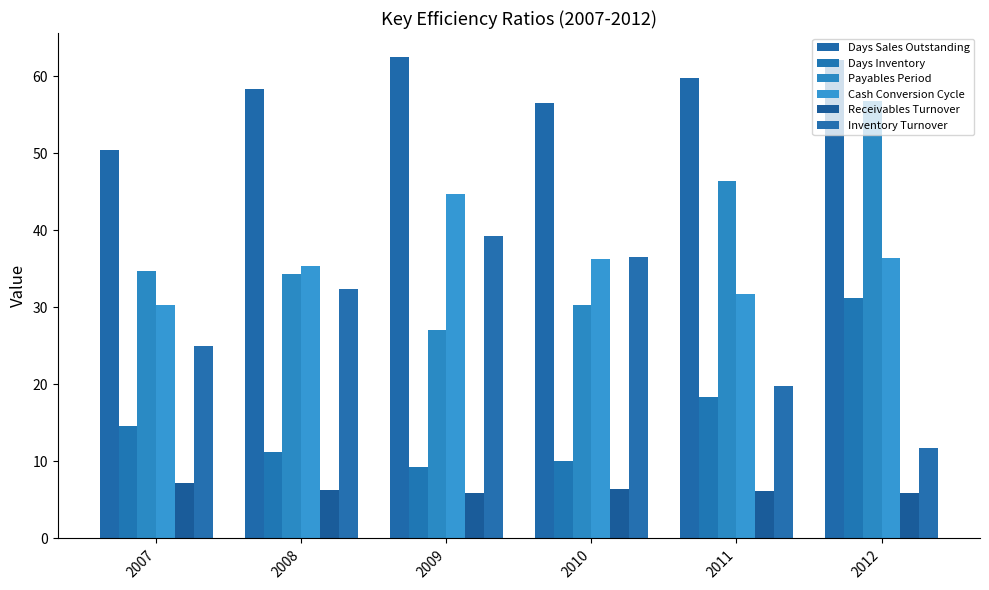

Reading right to left, transcribe all the data shown in this chart.

Days Sales Outstanding: 62.1	59.7	56.6	62.5	58.4	50.4
Days Inventory: 31.2	18.4	10.0	9.3	11.3	14.6
Payables Period: 56.8	46.3	30.3	27.1	34.3	34.7
Cash Conversion Cycle: 36.4	31.8	36.3	44.7	35.4	30.3
Receivables Turnover: 5.9	6.1	6.5	5.8	6.2	7.2
Inventory Turnover: 11.7	19.8	36.5	39.3	32.4	25.0